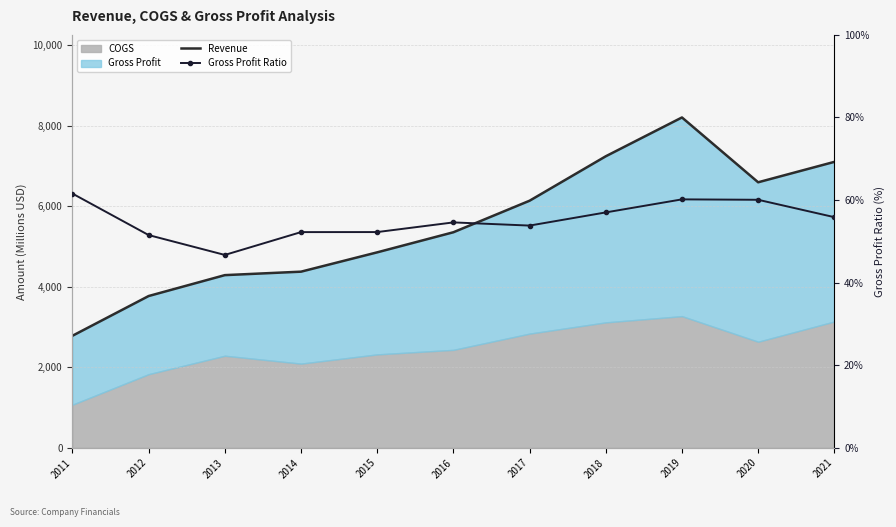

How many data points in Gross Profit Ratio are above 54?

6